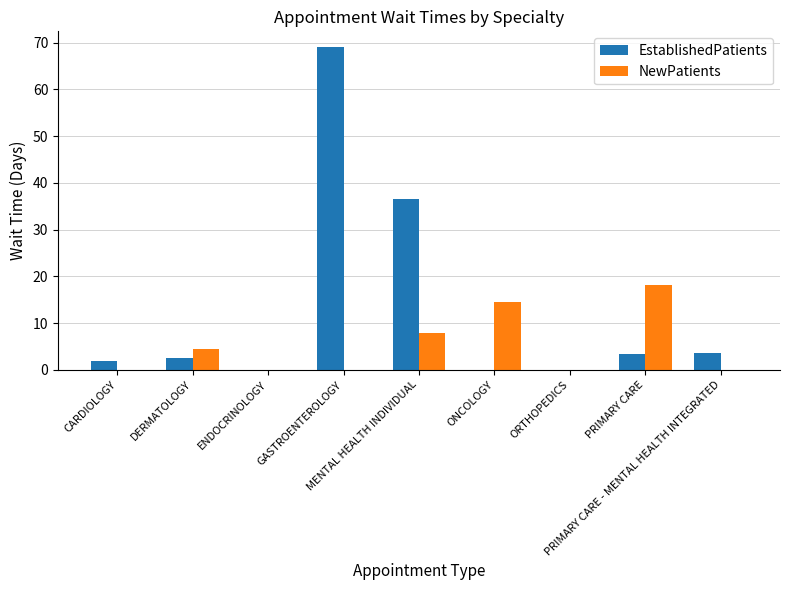

What is the greatest value displayed?

69.0